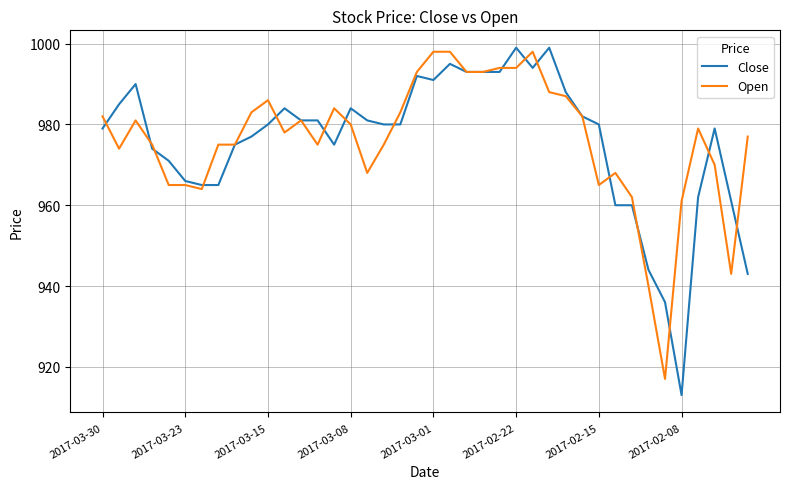

What is the lowest value of the Close series?

913